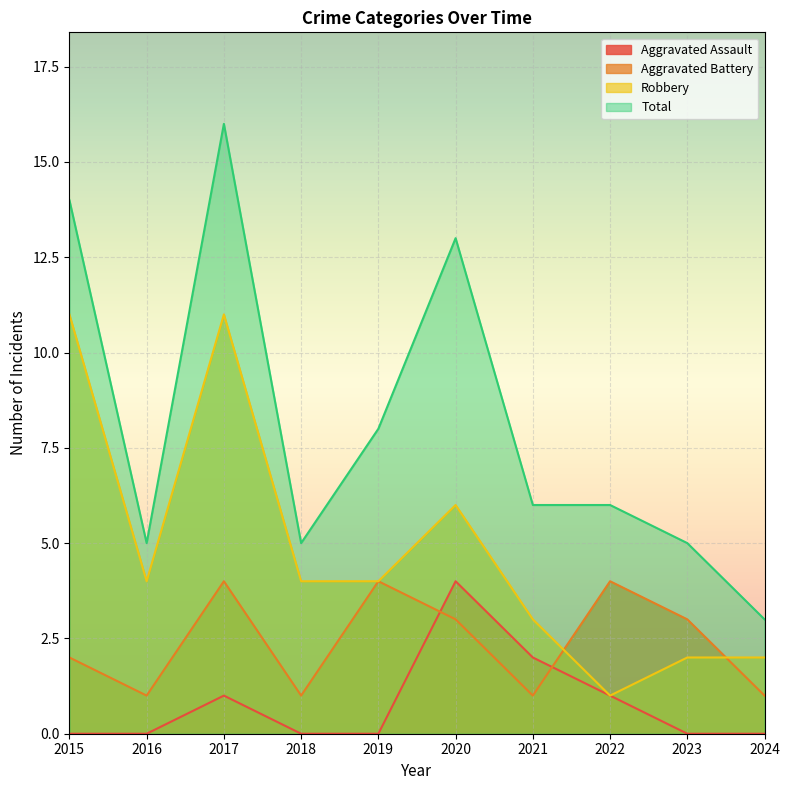

What is the value of the Robbery point at the 2nd from the left?

4